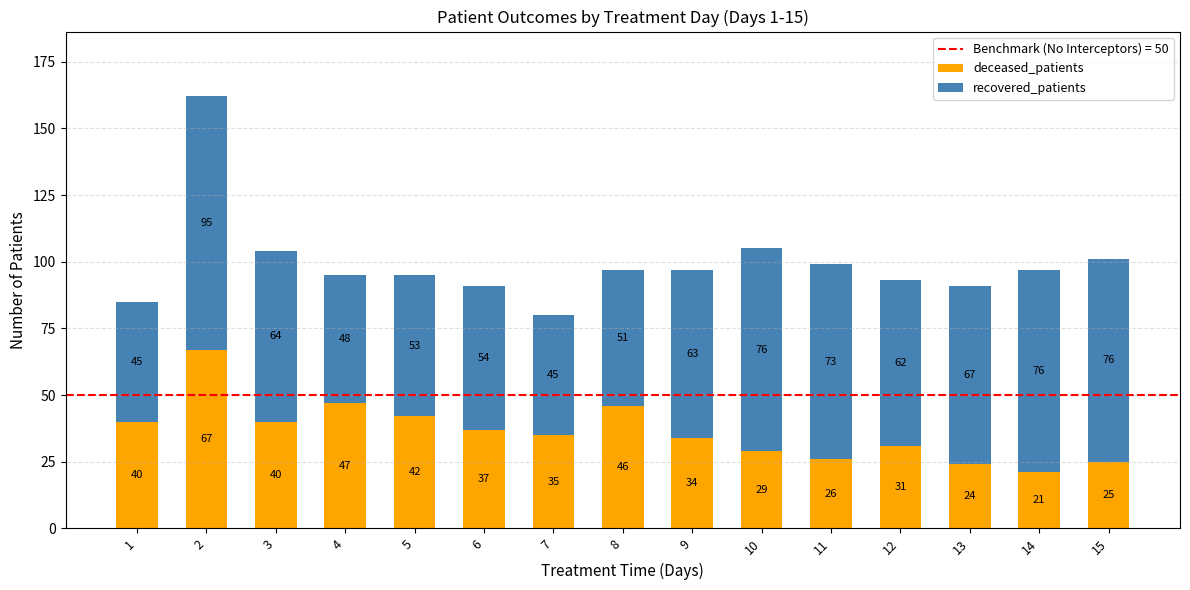

What is the value of the deceased_patients bar at the 11th from the left?

26